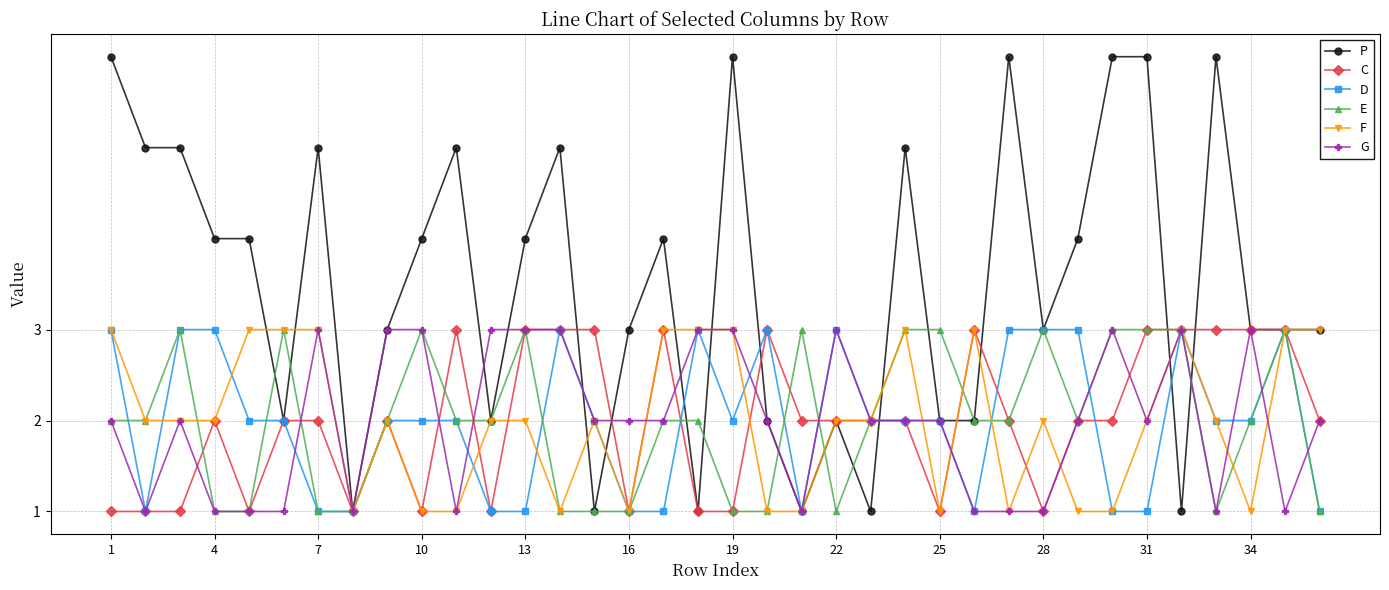

Which series has the largest range (max minus min)?

P